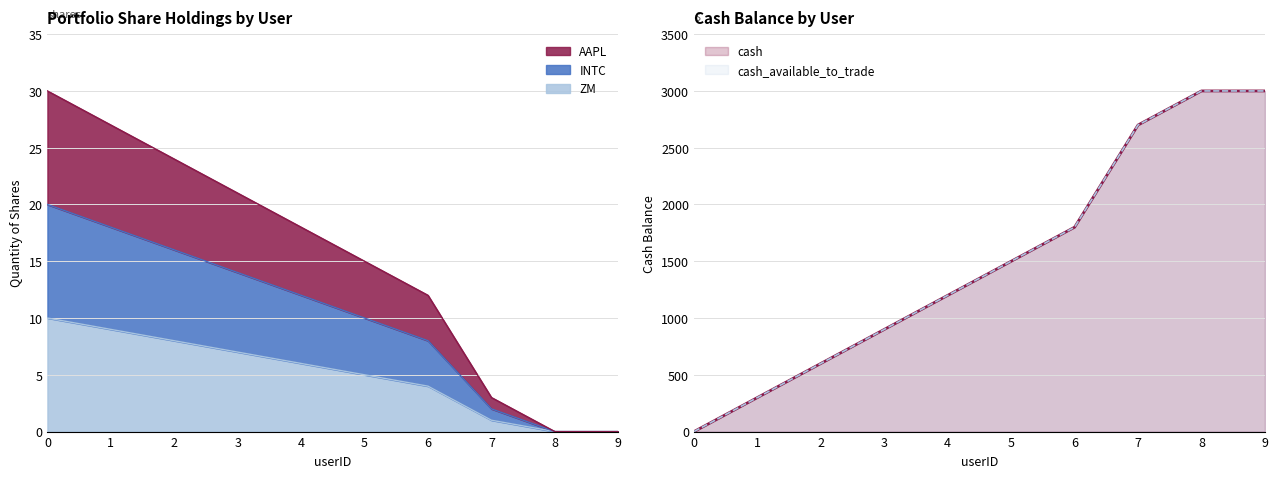

Rank the categories by cash_available_to_trade value from lowest to highest.

0, 1, 2, 3, 4, 5, 6, 7, 8, 9